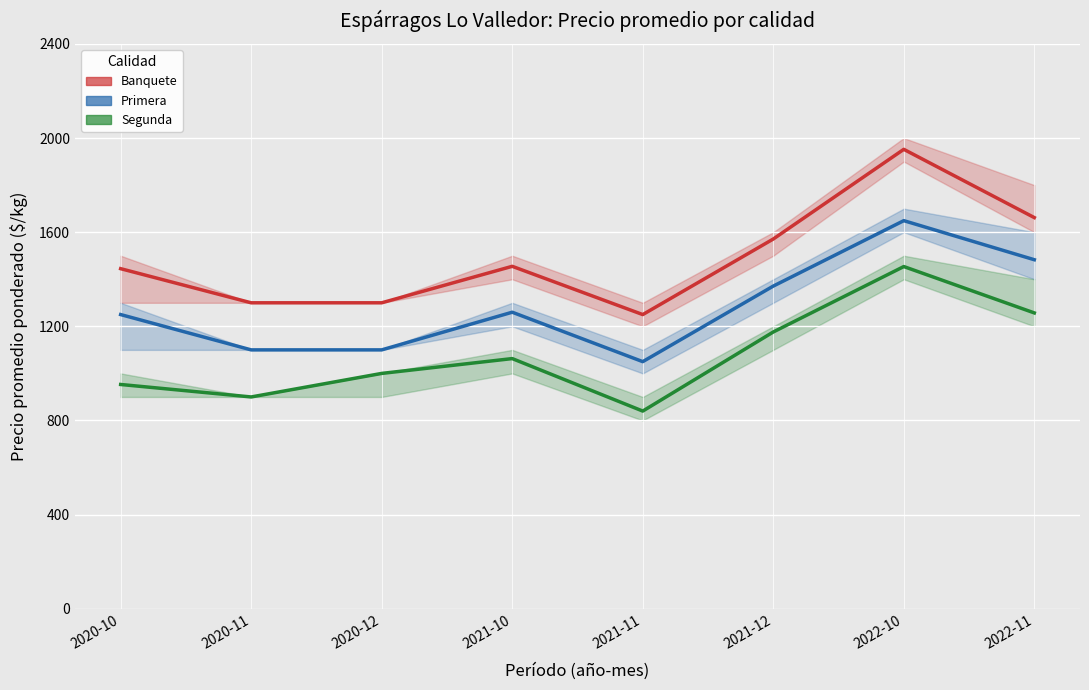

What is the total value across all series at 2021-11?

3140